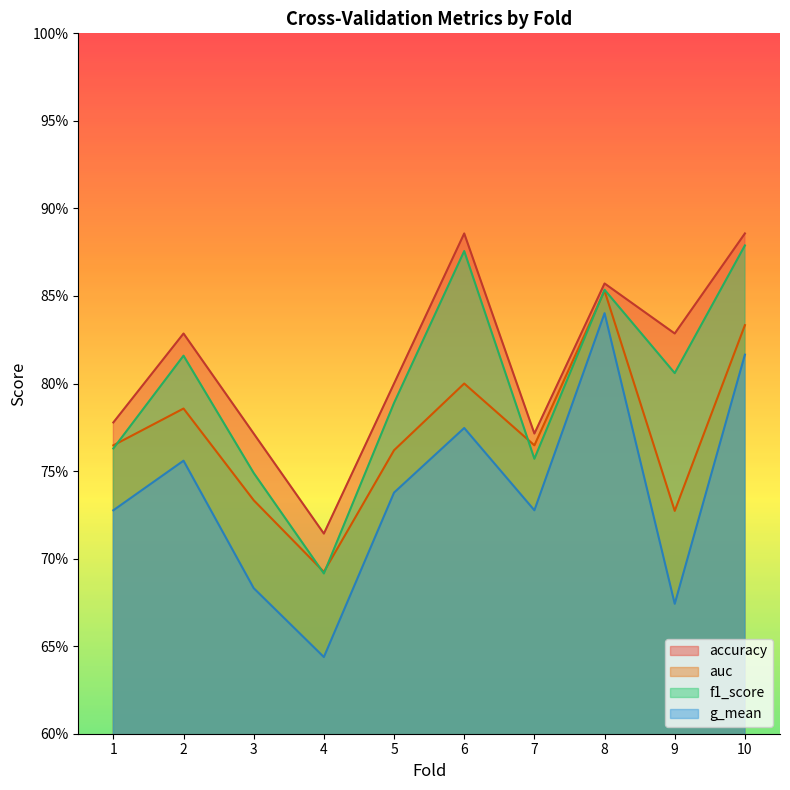

Between 3 and 5, which is larger?

5